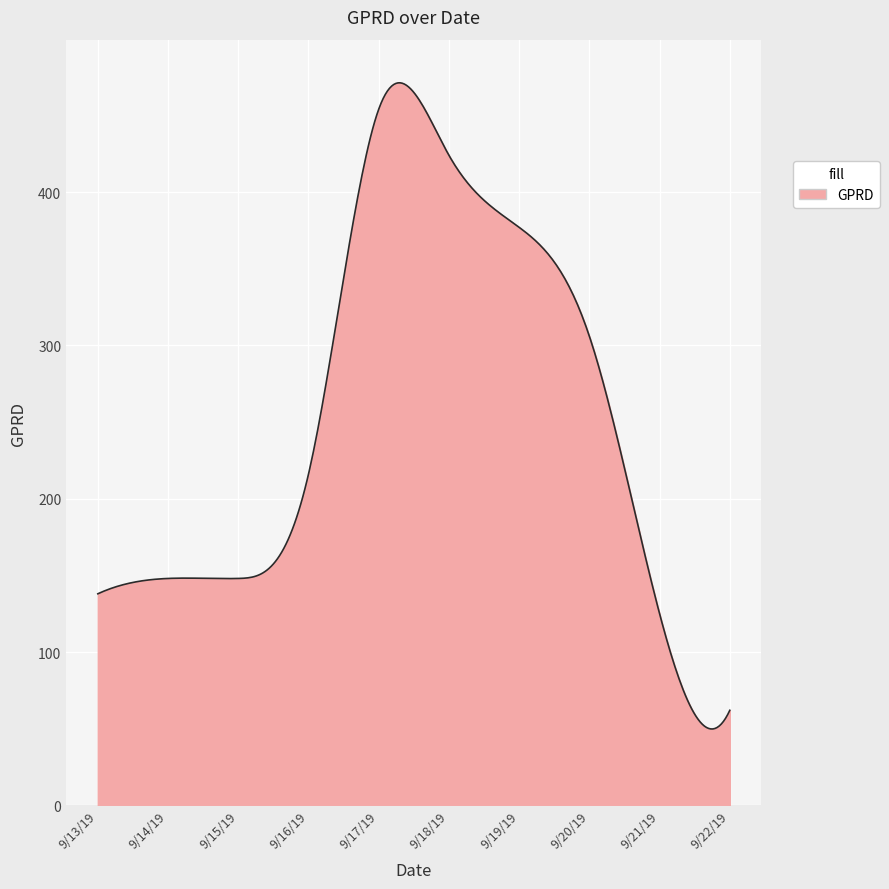

What is the difference between the maximum and minimum values?

421.4